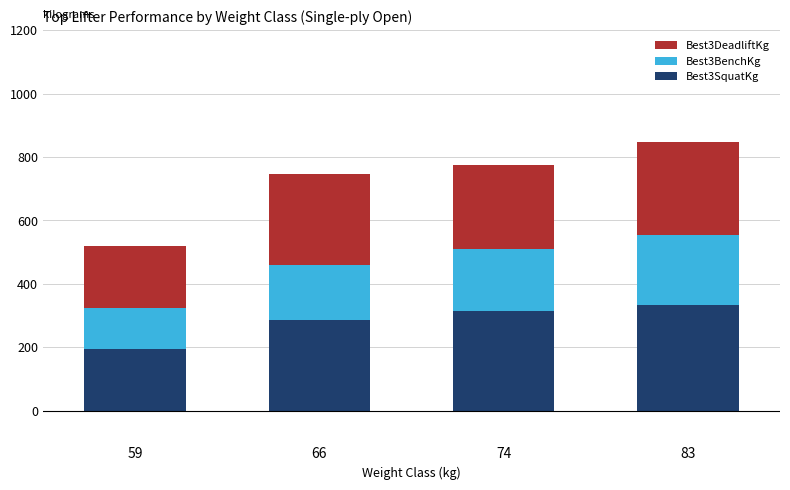

What is the sum of the Best3SquatKg values at 59 and 83?

527.5